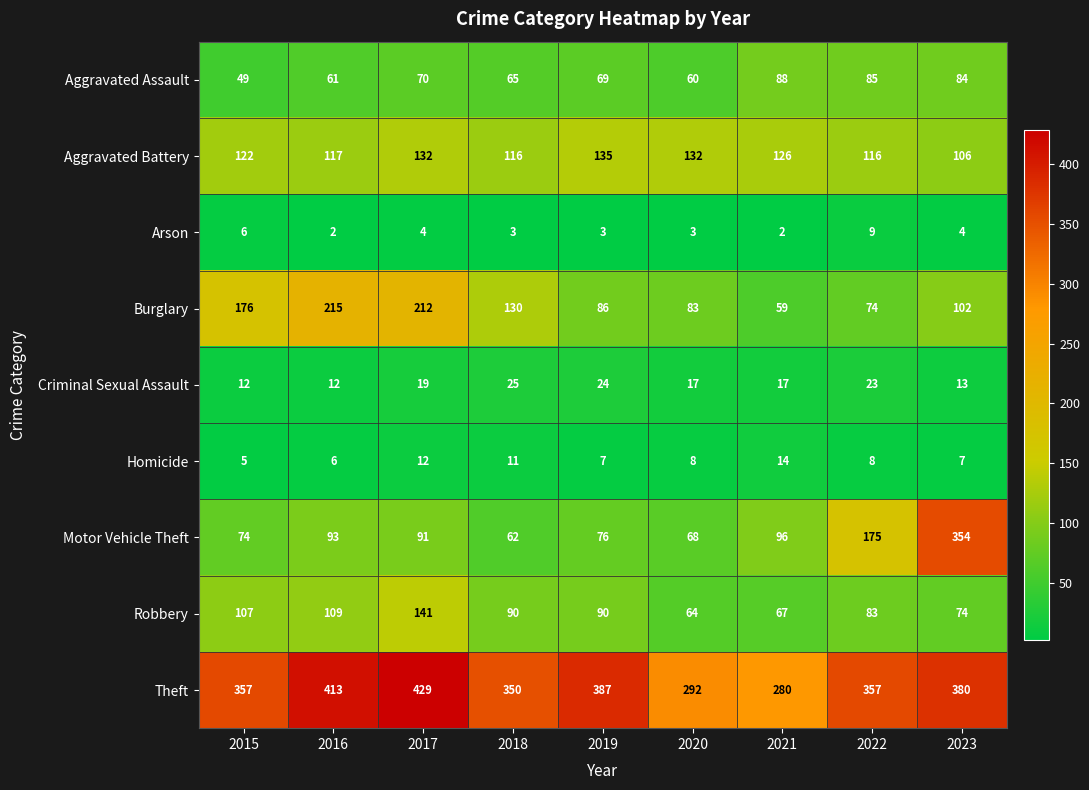

Count the number of categories in the chart.

9